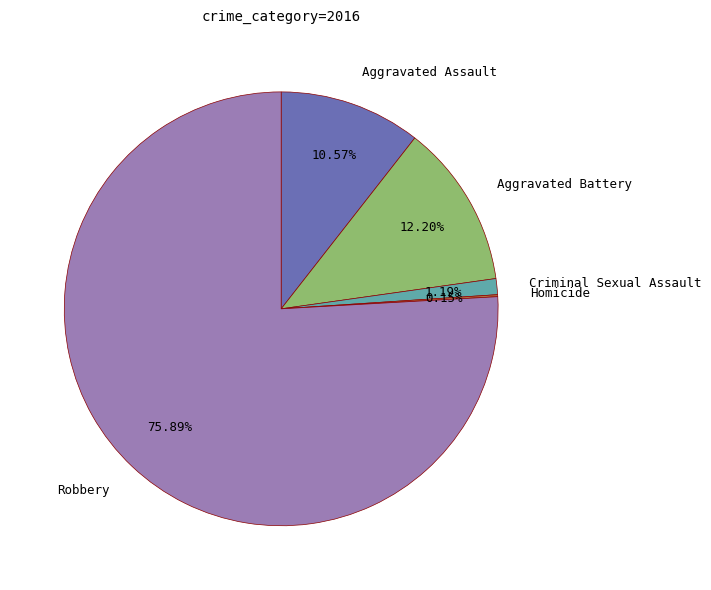

Is there a majority slice in this chart?

Yes